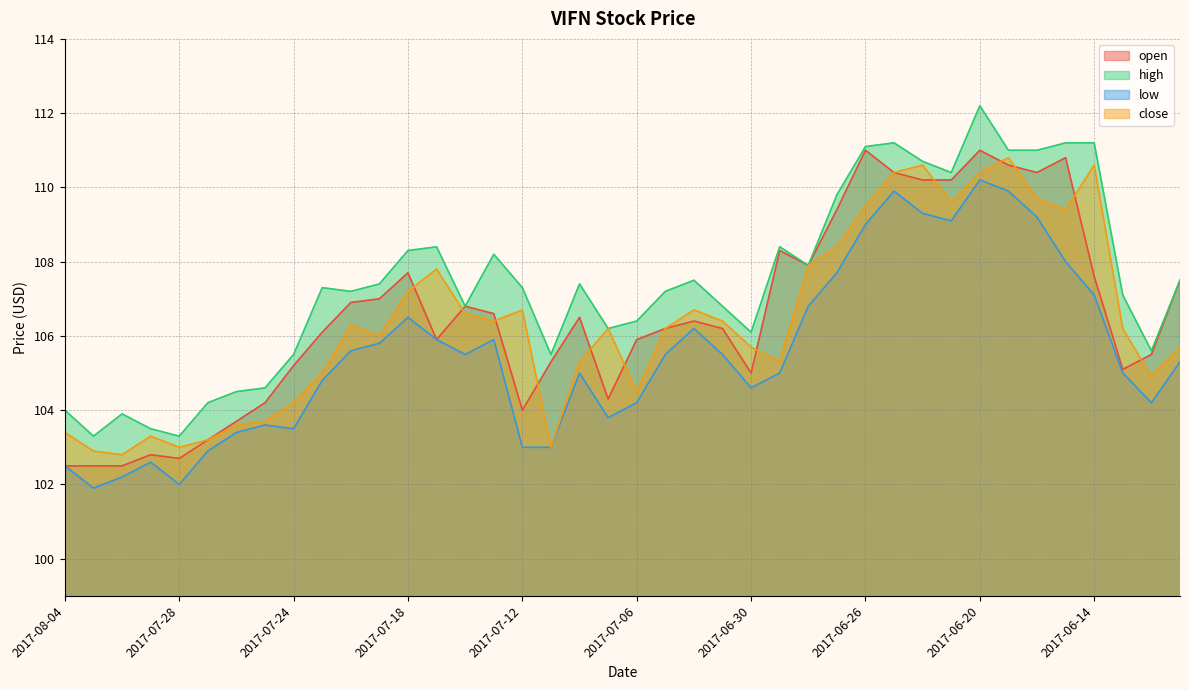

How many data points does each series have?

40